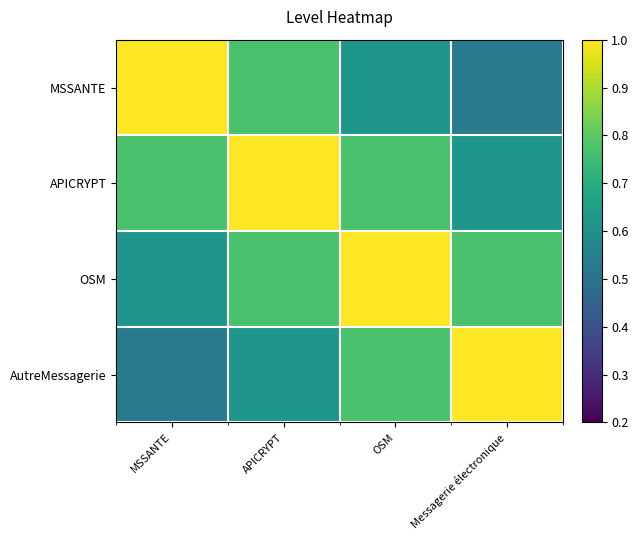

At which category does the chart reach its peak across all series?

MSSANTE